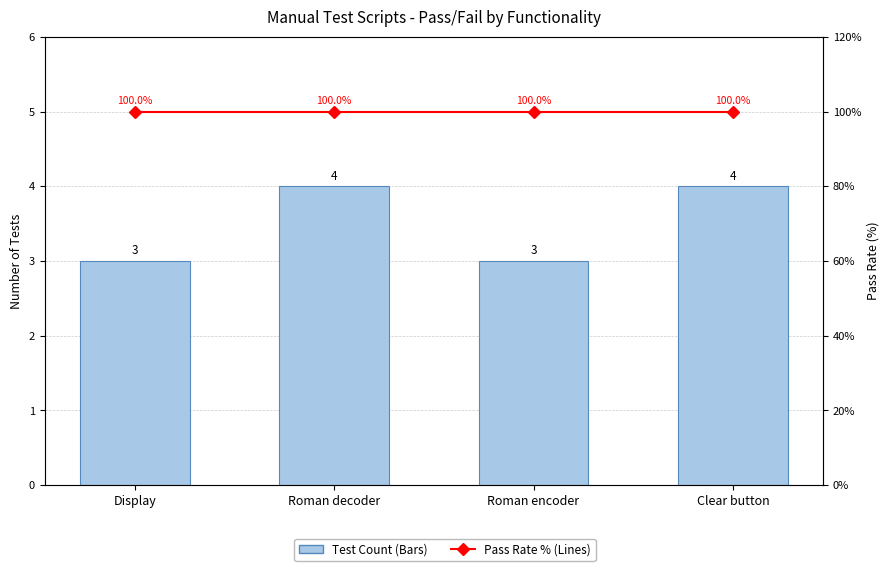

Reading right to left, list all the values displayed in this chart.

Test Count (Bars): Clear button=4	Roman encoder=3	Roman decoder=4	Display=3
Pass Rate % (Lines): Clear button=100	Roman encoder=100	Roman decoder=100	Display=100